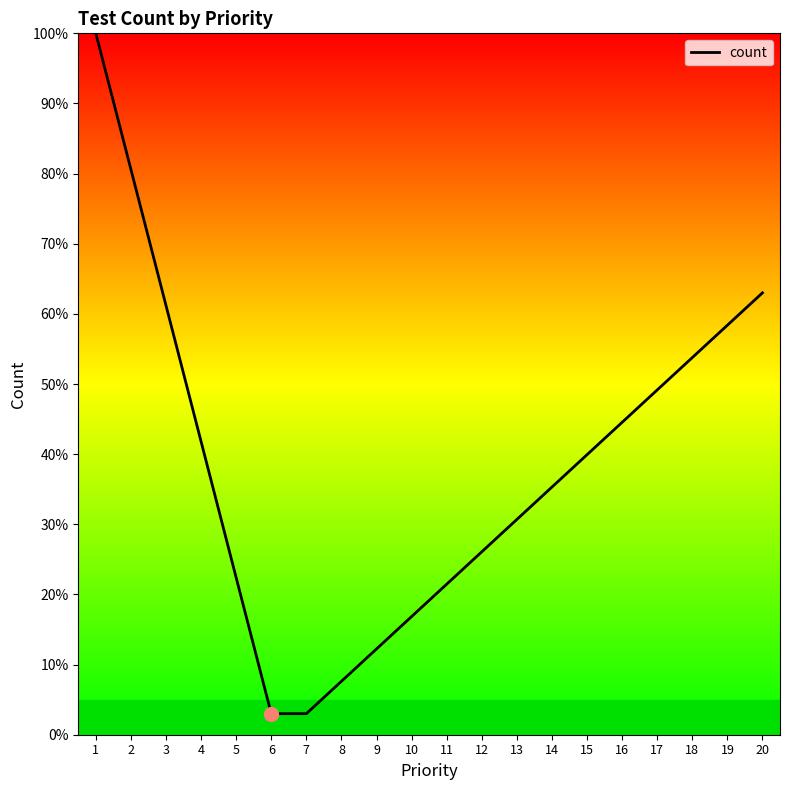

True or false: there are more than 2 points higher than both neighbors.

False